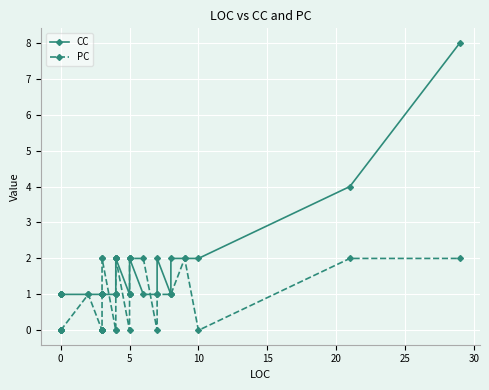

True or false: CC and PC cross at least once.

True